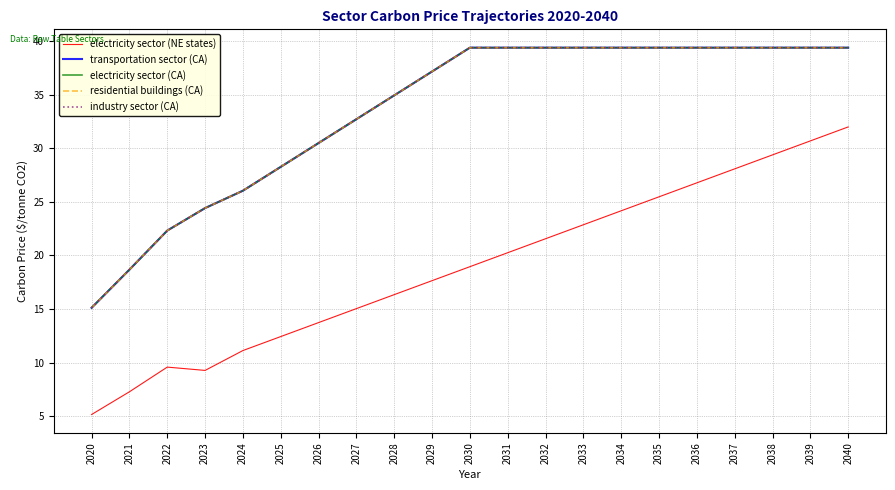

What is the value of the transportation sector (CA) point at the 11th from the left?

39.4